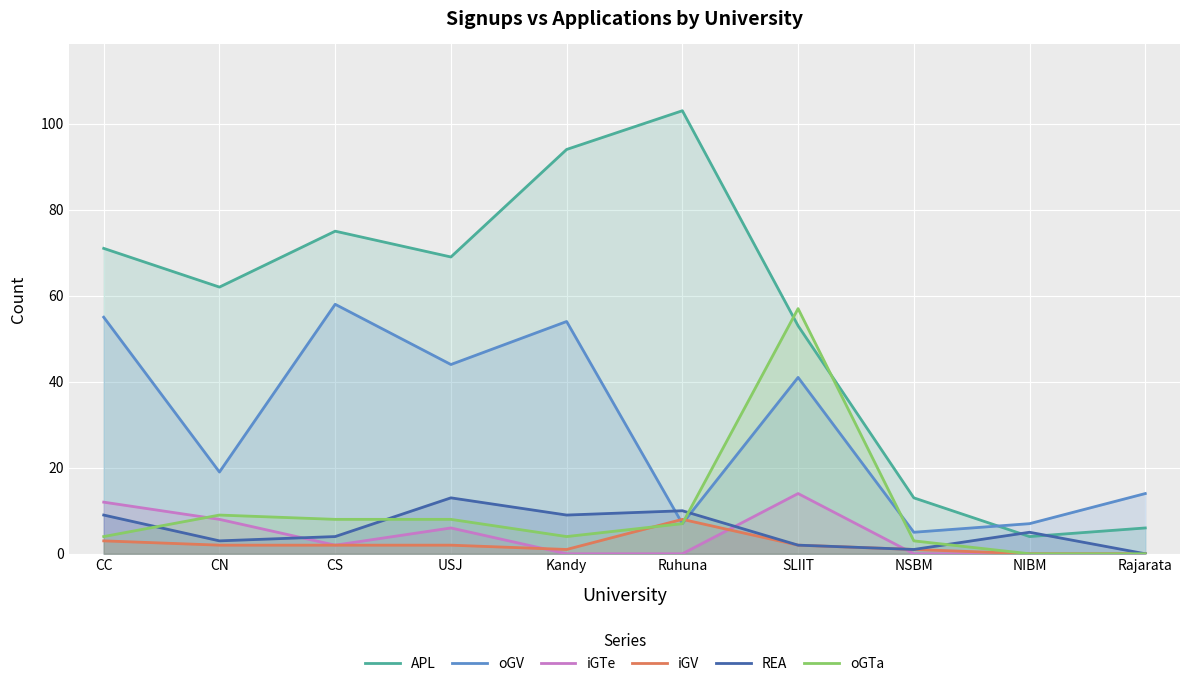

At how many categories does at least one series exceed 56?

7